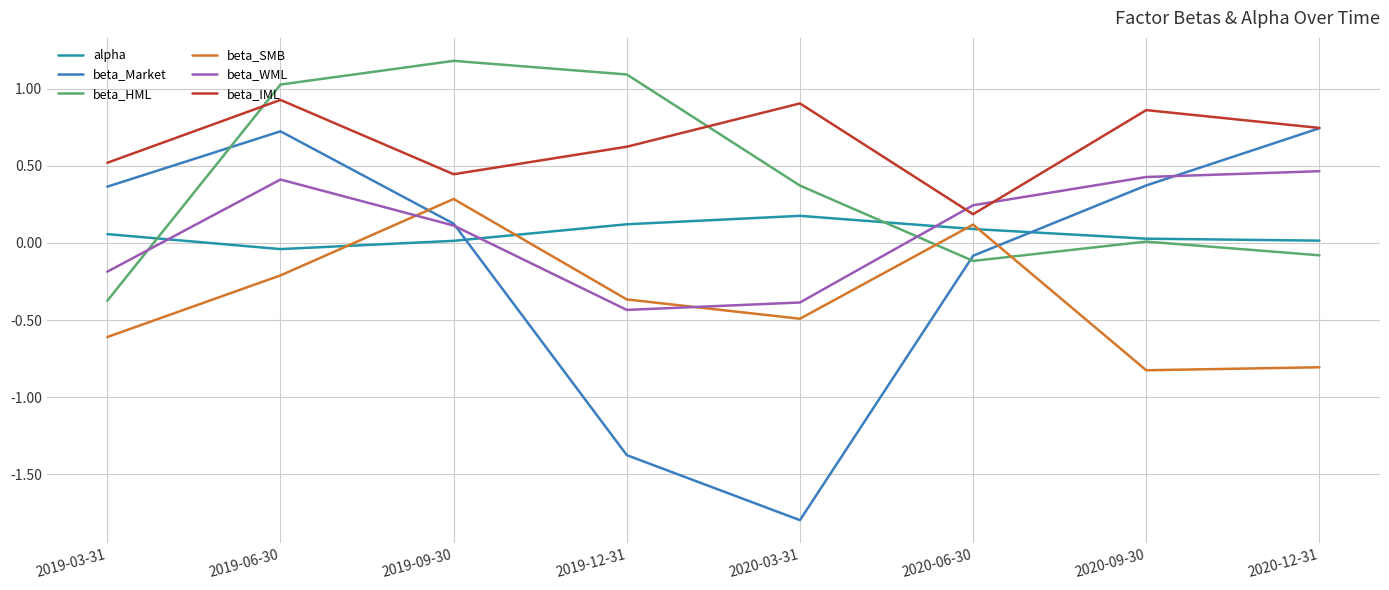

Which series has the widest spread of values?

beta_Market